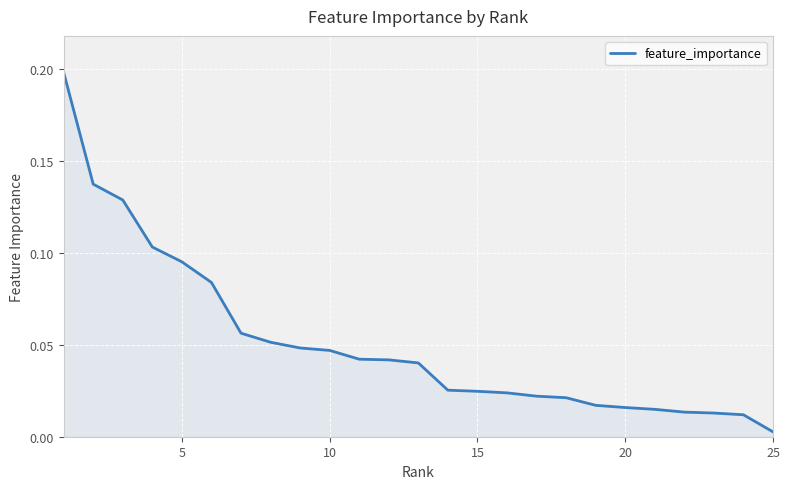

Which label corresponds to the smallest value in the chart?

25